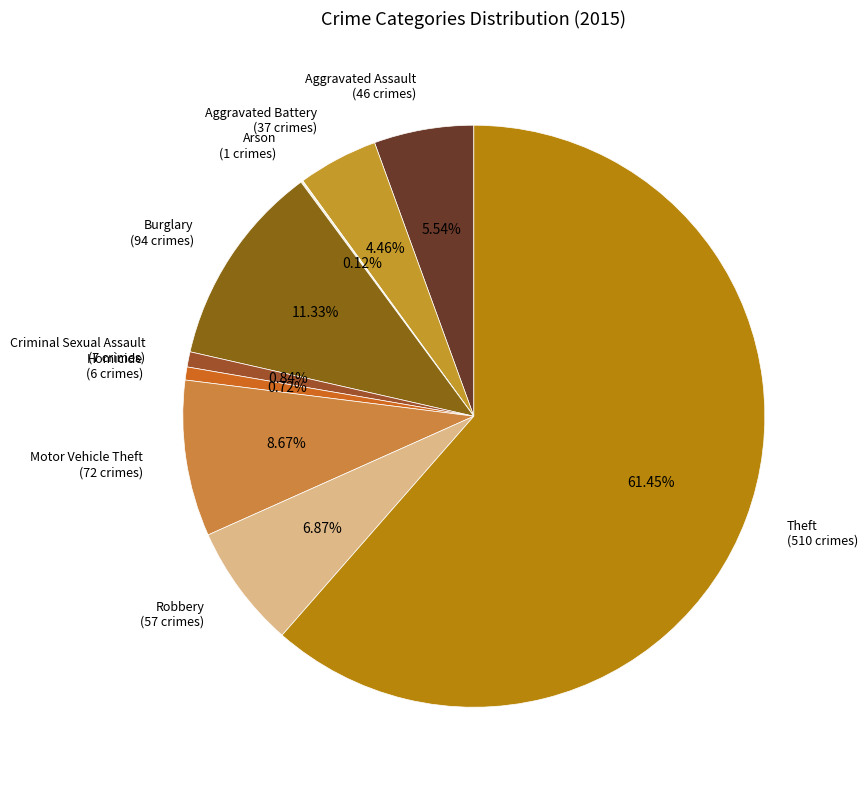

Approximately how many times larger is the value at Motor Vehicle Theft (72 crimes) compared to Homicide (6 crimes)?

12.0